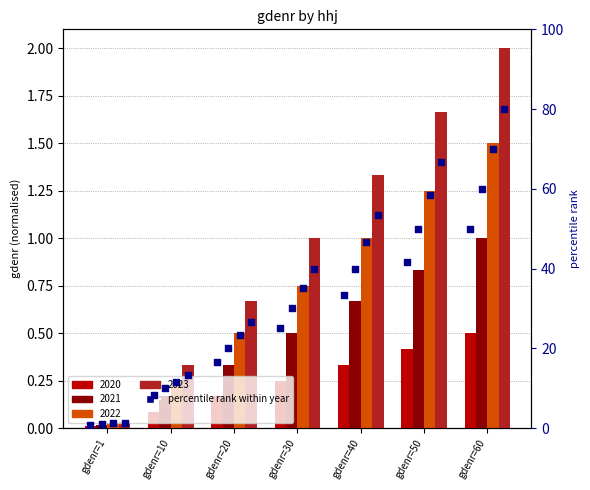

What is the ratio of the value at gdenr=30 to the value at gdenr=60?

0.5